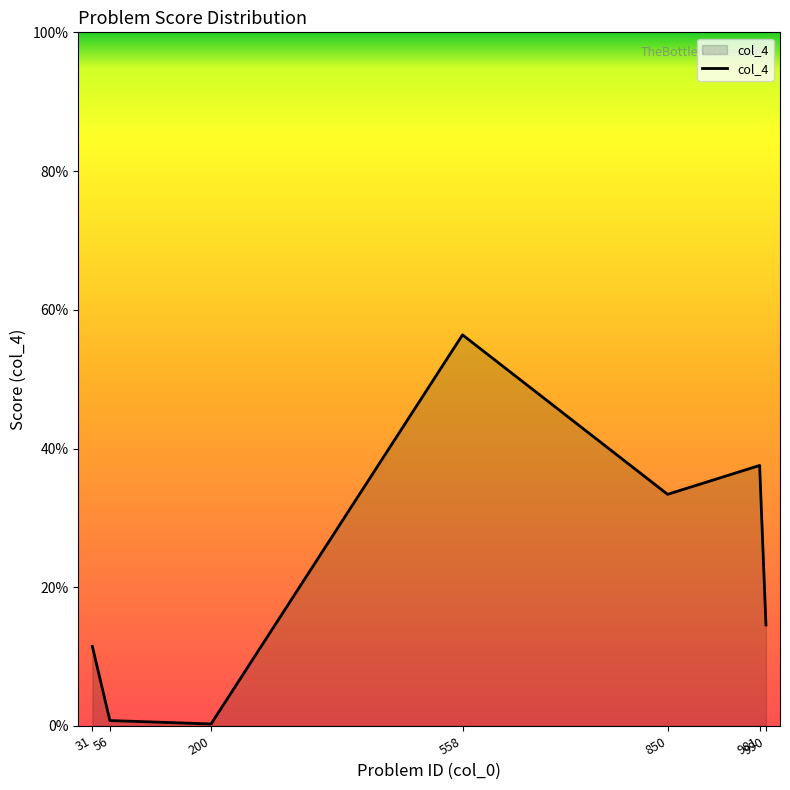

At which label is the value closest to 0?

200